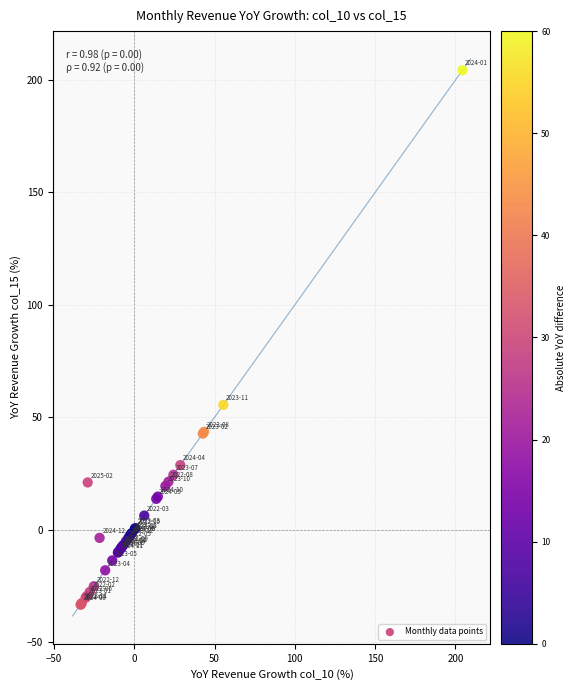

What Y value in the scatter plot is closest to 85?

55.5